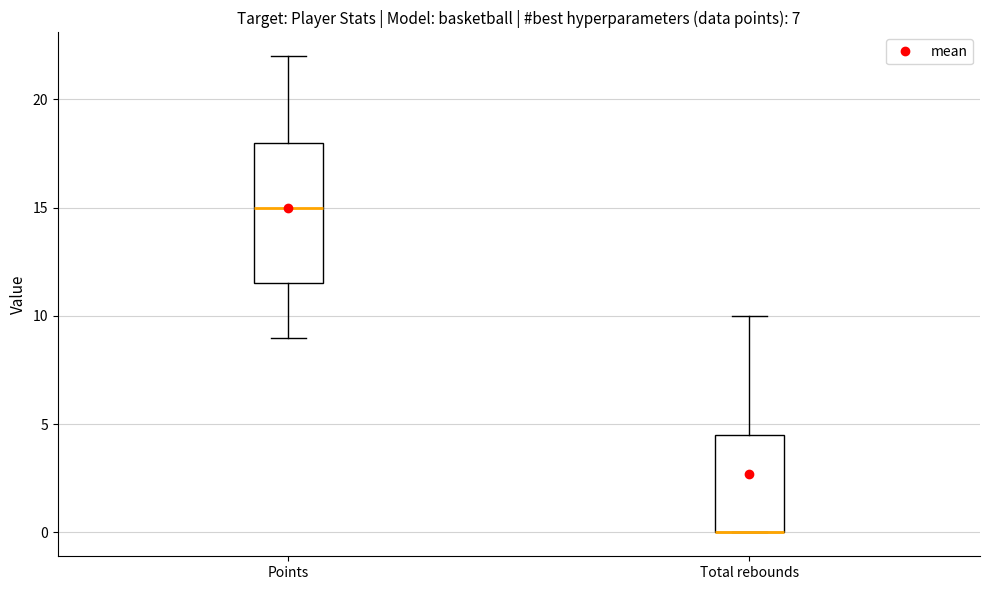

Reading left to right, transcribe this box plot: for each box, give where its median line is, the range the box spans, and where its two whiskers end, as read against the y-axis. The values are not printed on the chart, so give them approximately, as read against the axis.

Points: median 15.0, box 11.5 to 18.0, whiskers 9.0 to 22.0
Total rebounds: median 0.0 (drawn on the box's lower edge), box 0.0 to 4.5, whiskers 0.0 to 10.0